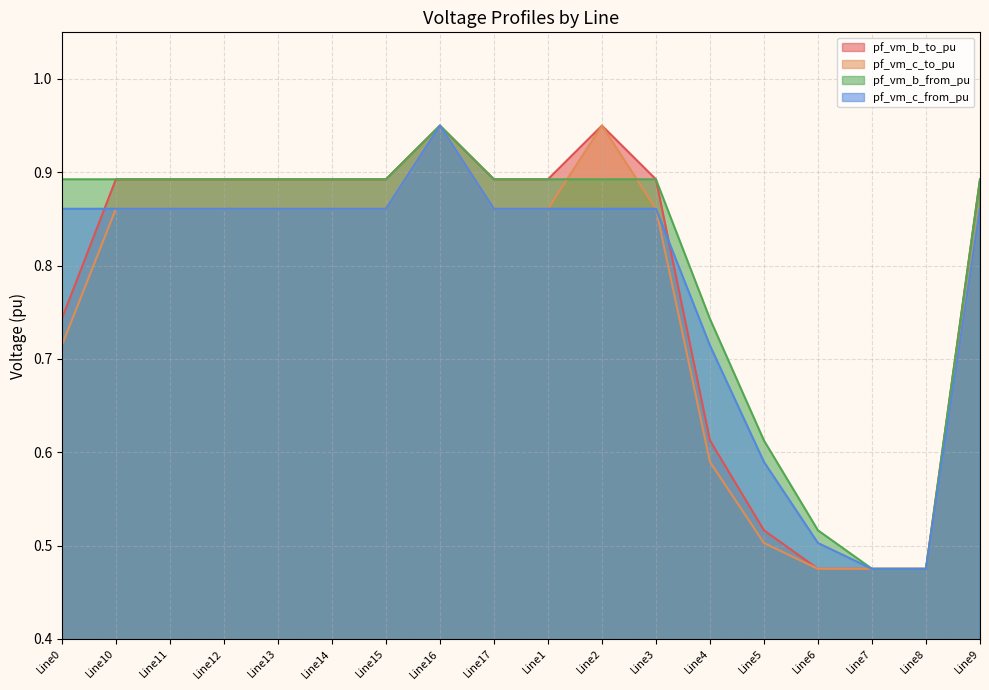

How many pf_vm_c_to_pu values are between 0 and 1?

18